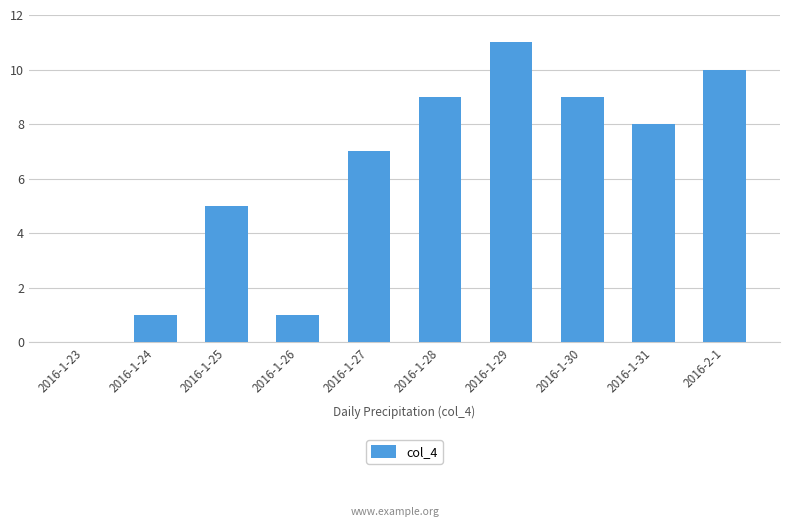

True or false: the data shows 9 at 2016-1-30.

True